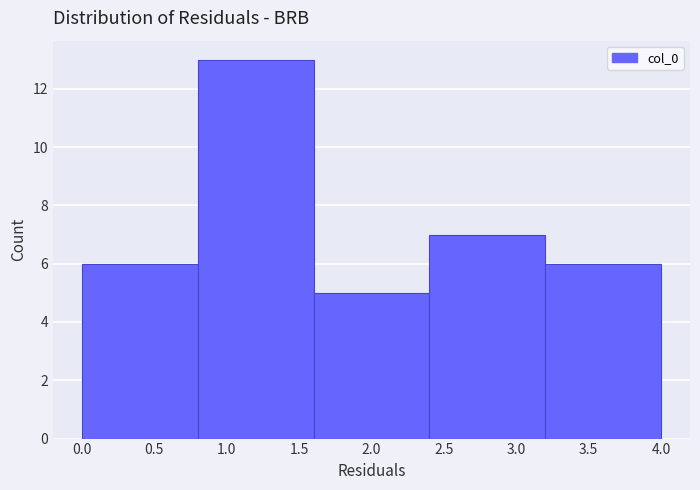

How tall is the bar that spans 1.6 to 2.4 on the x-axis? The values are not printed on the chart, so give them approximately, as read against the axis.

5